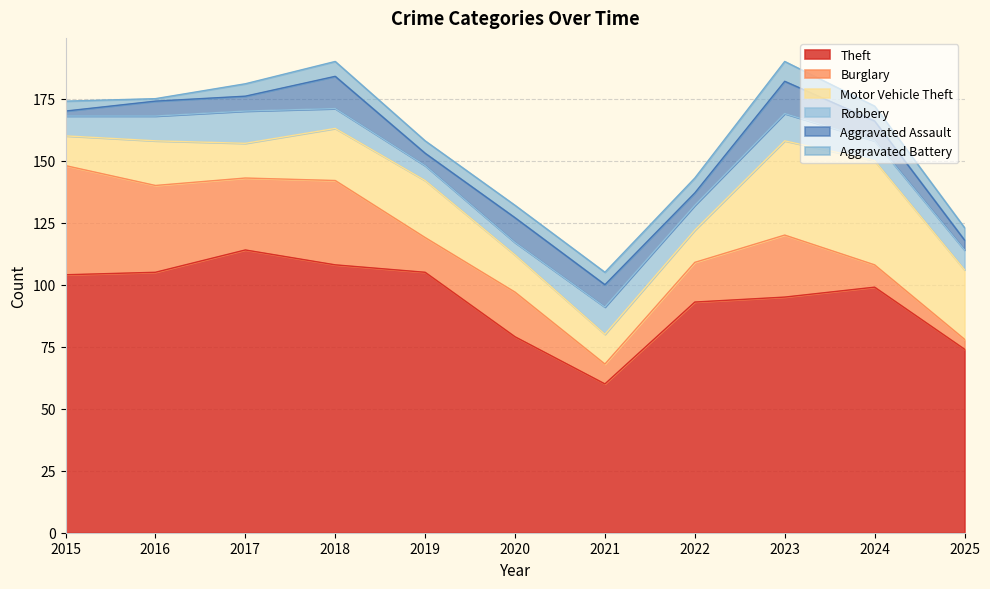

At which label does Theft reach its minimum?

2021